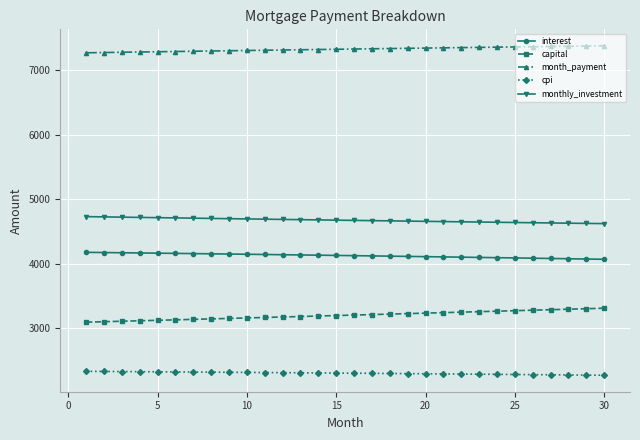

What is the average value of the capital series?

3200.6